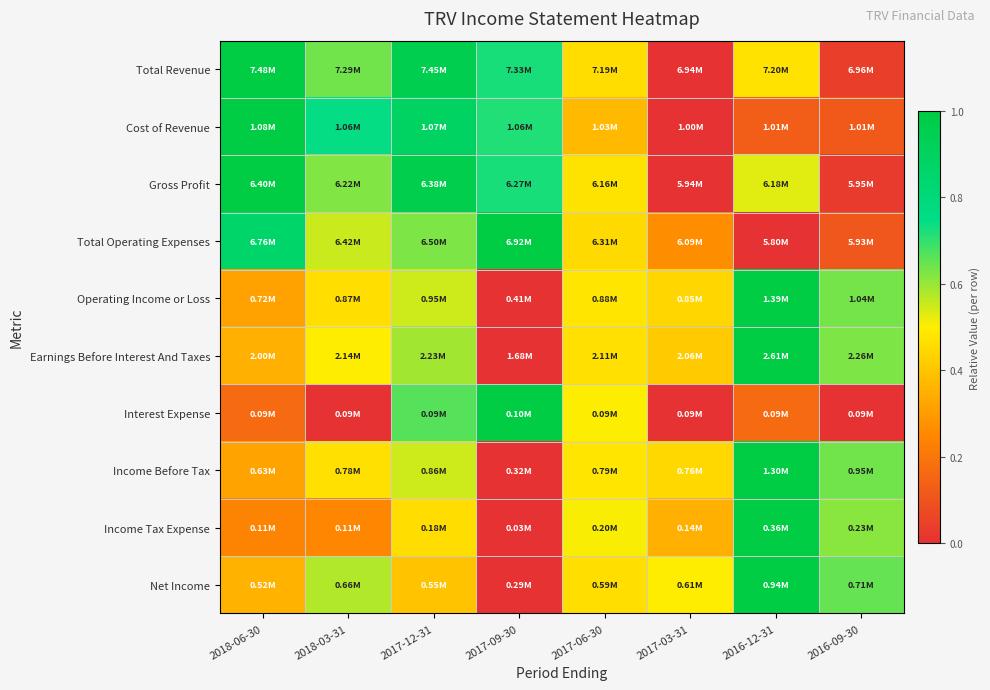

Which has a higher value, 2017-09-30 or 2016-12-31?

2017-09-30